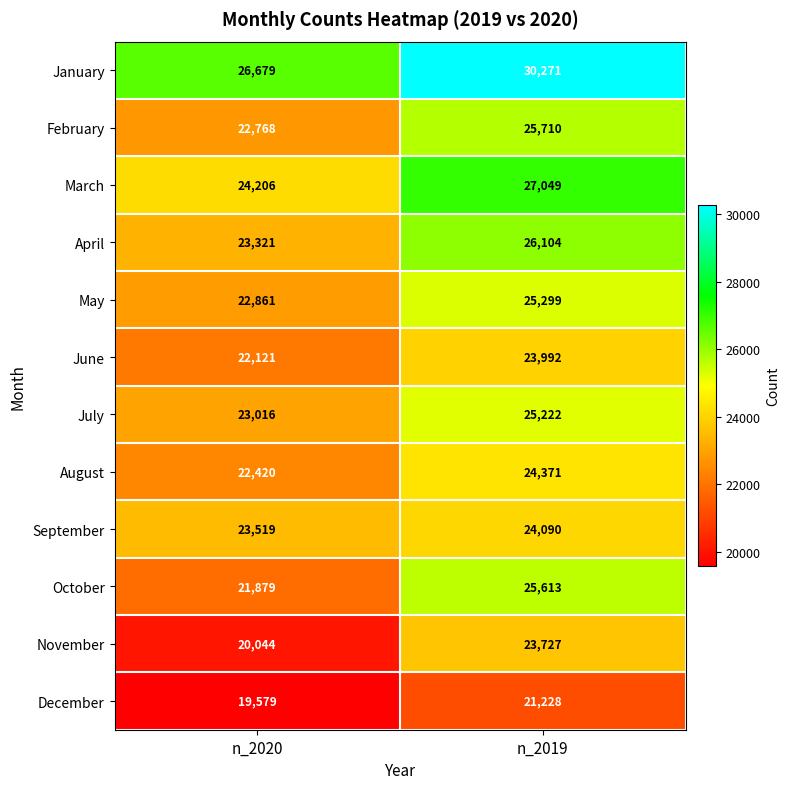

Reading left to right, transcribe all the data shown in this chart.

January: n_2020=26679	n_2019=30271
February: n_2020=22768	n_2019=25710
March: n_2020=24206	n_2019=27049
April: n_2020=23321	n_2019=26104
May: n_2020=22861	n_2019=25299
June: n_2020=22121	n_2019=23992
July: n_2020=23016	n_2019=25222
August: n_2020=22420	n_2019=24371
September: n_2020=23519	n_2019=24090
October: n_2020=21879	n_2019=25613
November: n_2020=20044	n_2019=23727
December: n_2020=19579	n_2019=21228